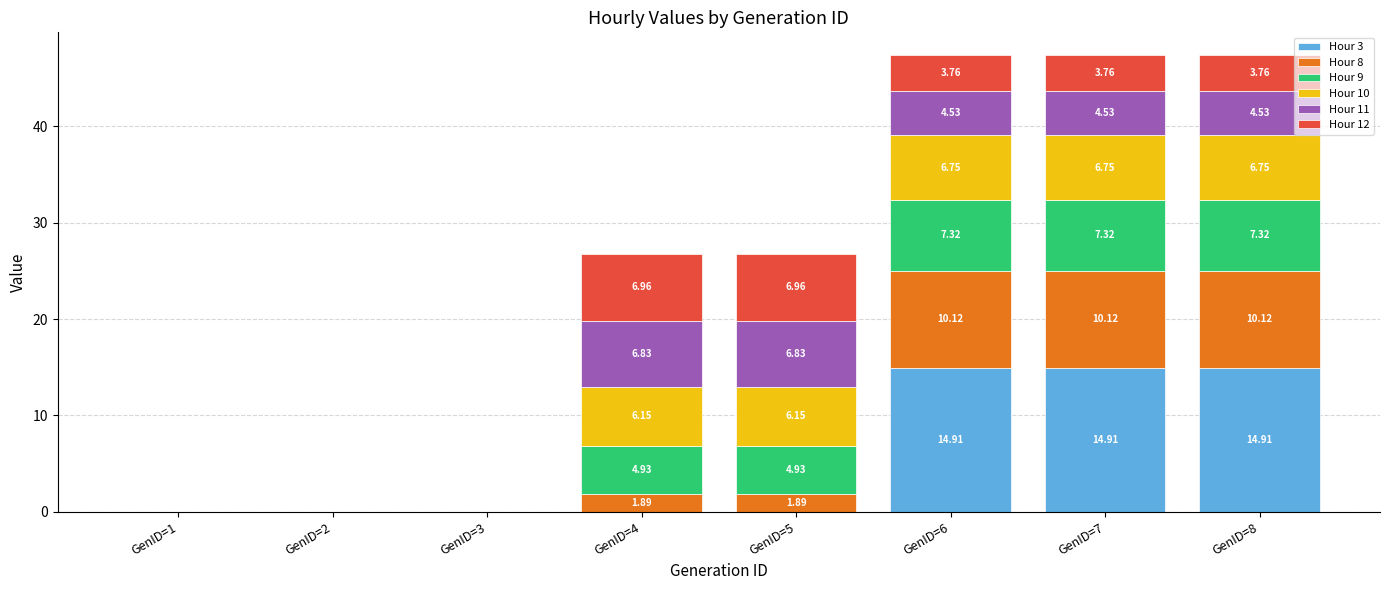

What is the total value across all series at GenID=8?

47.4